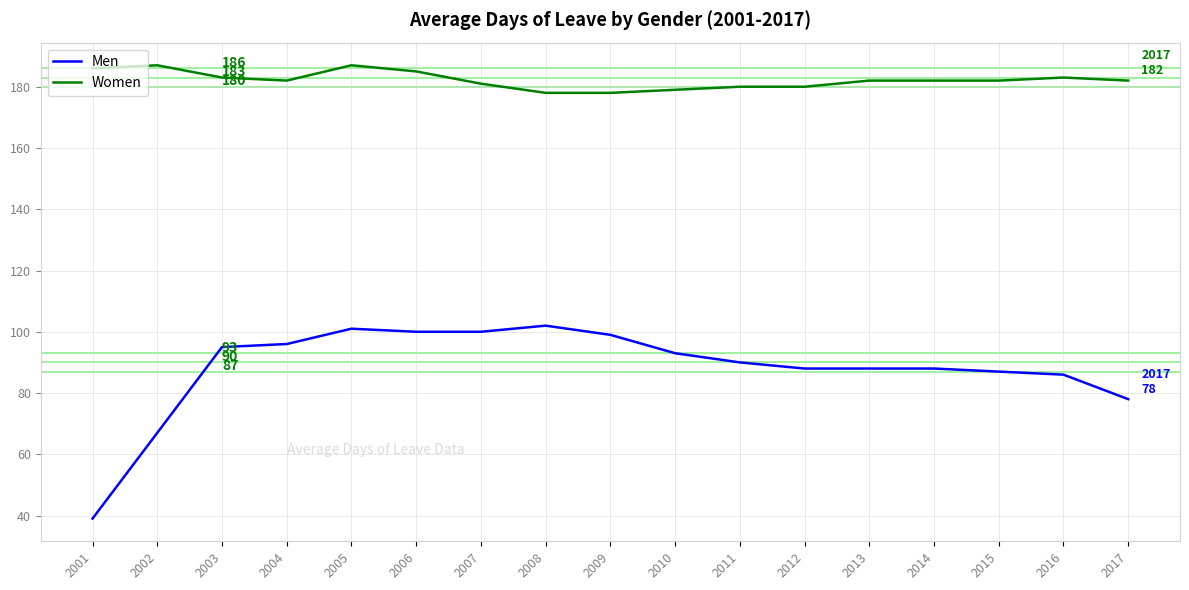

What is the average value of the Men series?

88